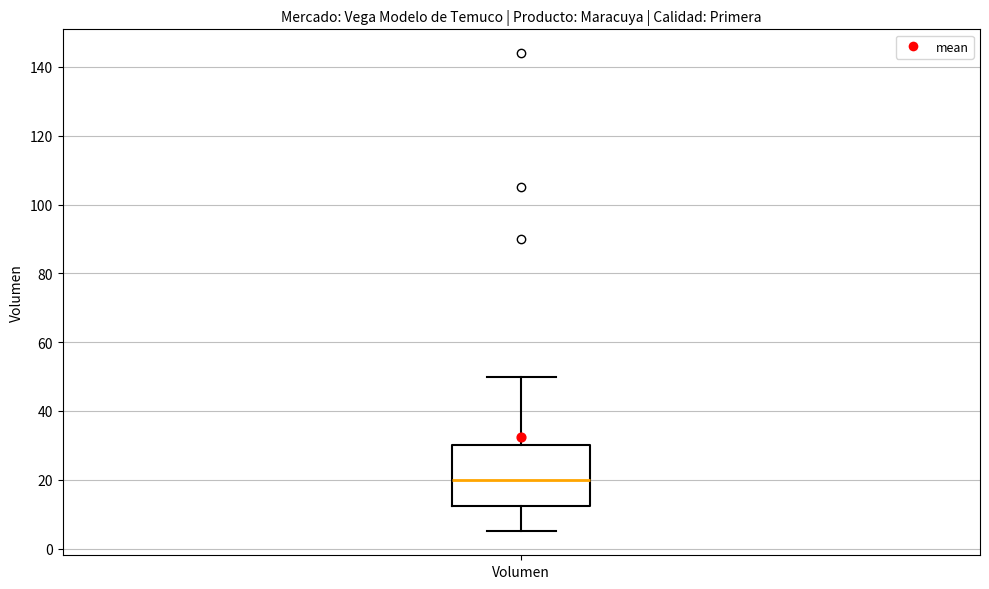

Read this box plot against the y-axis: the position of the median line, the range covered by the box, and the ends of both whiskers. The values are not printed on the chart, so give them approximately, as read against the axis.

median 20, box 12 to 30, whiskers 6 to 50